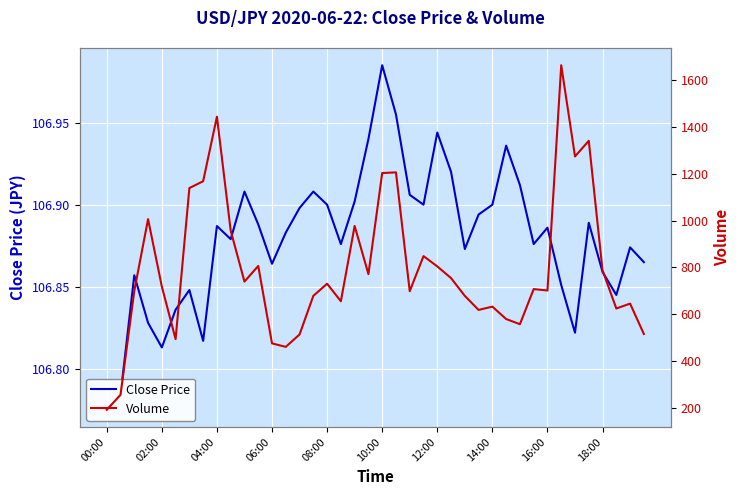

What are all the series names shown in the legend?

Close Price, Volume